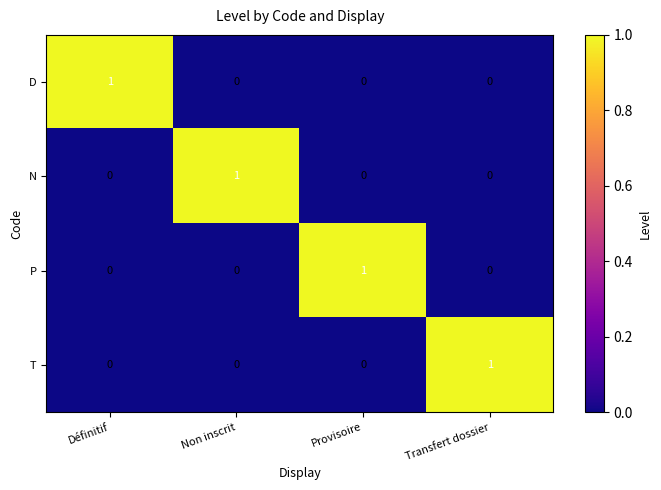

How many D values are between 0 and 1?

4